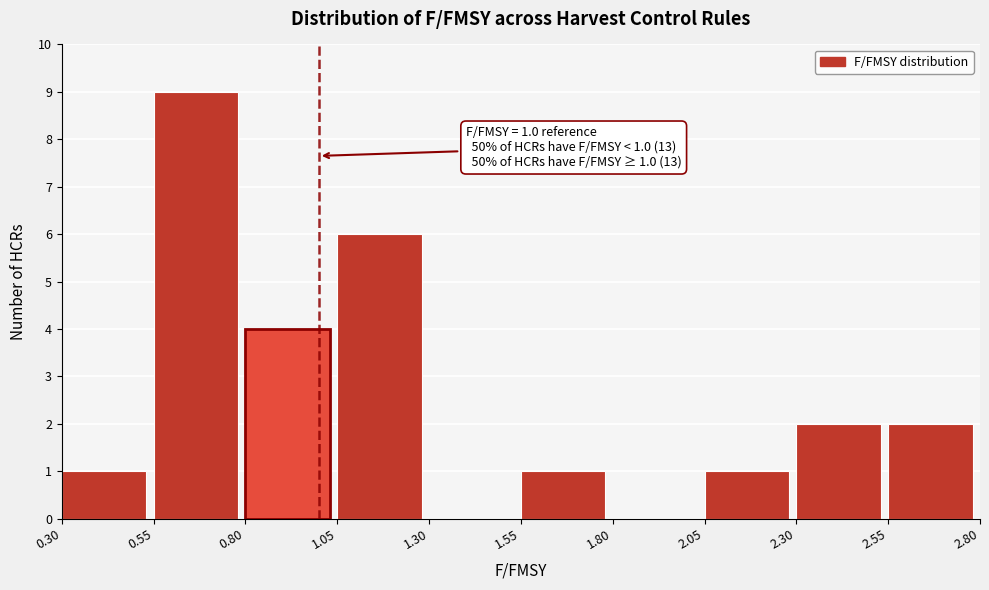

Over which range of the x-axis is the bar tallest?

0.55 to 0.80